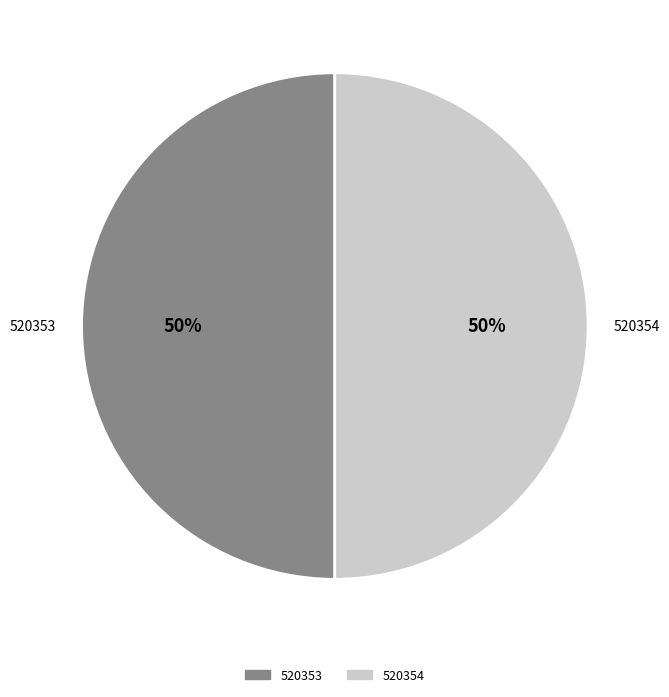

What is the ratio of the value at 520353 to the value at 520354?

1.0